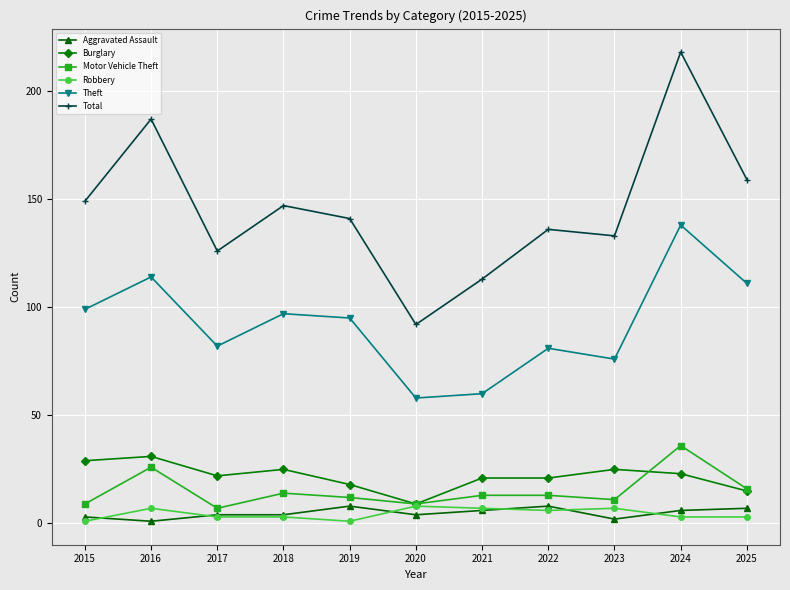

How many interior local peaks does the Theft series have?

4